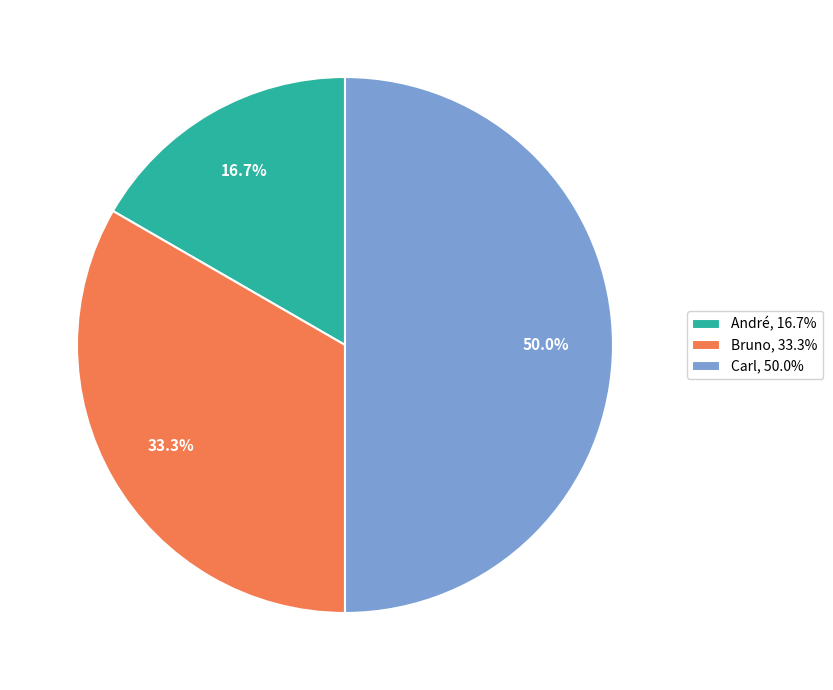

Which has a higher value, Carl or Bruno?

Carl